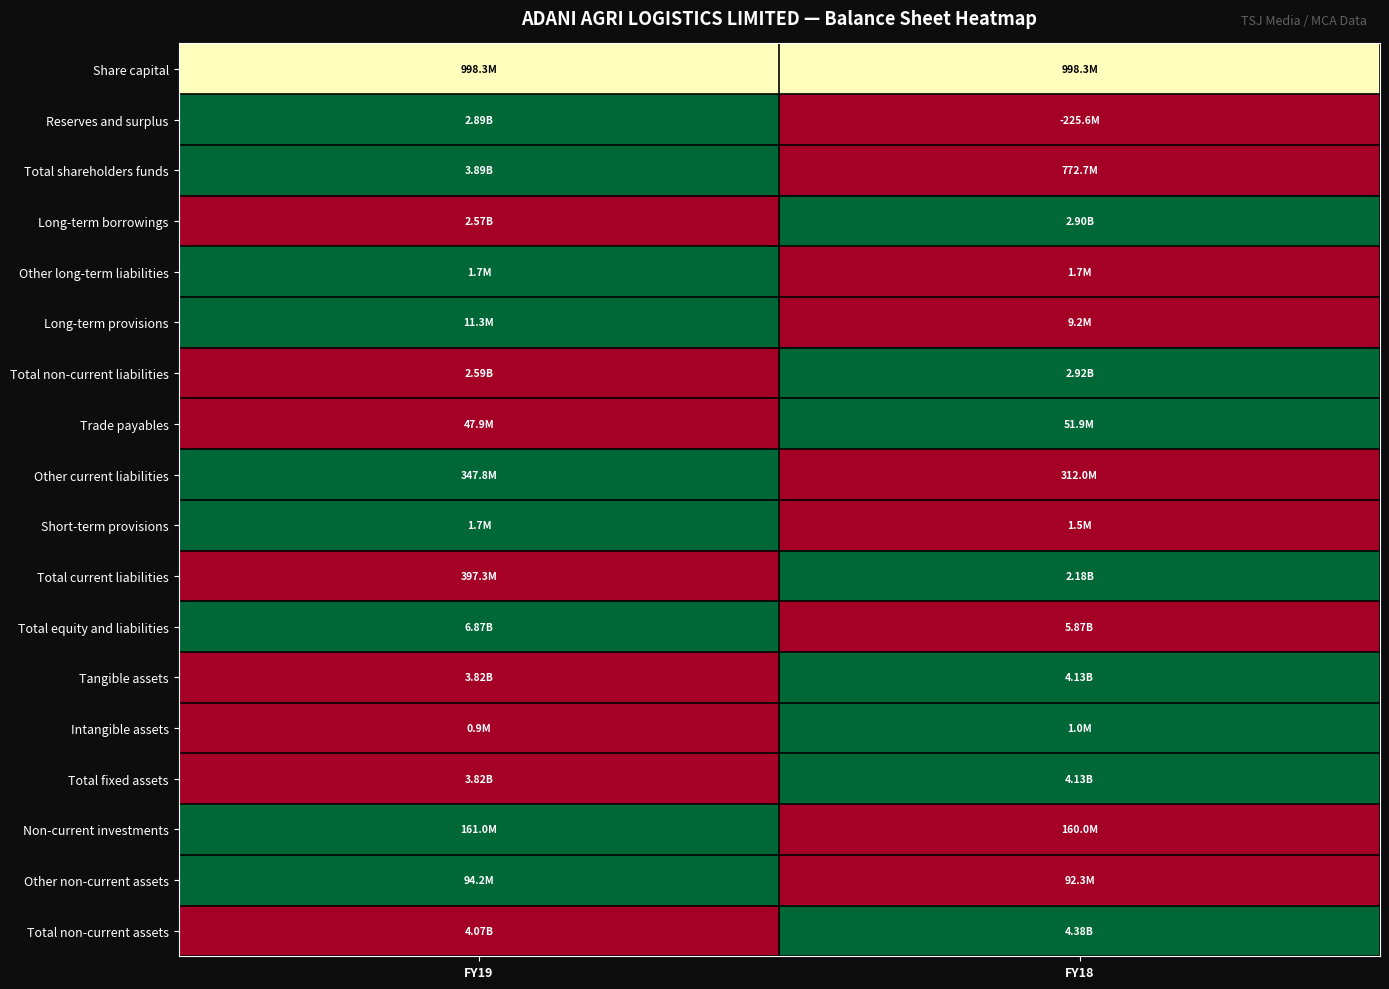

Reading left to right, extract all data points from this chart.

Share capital: FY19=0.5	FY18=0.5
Reserves and surplus: FY19=1.0	FY18=0.0
Total shareholders funds: FY19=1.0	FY18=0.0
Long-term borrowings: FY19=0.0	FY18=1.0
Other long-term liabilities: FY19=1.0	FY18=0.0
Long-term provisions: FY19=1.0	FY18=0.0
Total non-current liabilities: FY19=0.0	FY18=1.0
Trade payables: FY19=0.0	FY18=1.0
Other current liabilities: FY19=1.0	FY18=0.0
Short-term provisions: FY19=1.0	FY18=0.0
Total current liabilities: FY19=0.0	FY18=1.0
Total equity and liabilities: FY19=1.0	FY18=0.0
Tangible assets: FY19=0.0	FY18=1.0
Intangible assets: FY19=0.0	FY18=1.0
Total fixed assets: FY19=0.0	FY18=1.0
Non-current investments: FY19=1.0	FY18=0.0
Other non-current assets: FY19=1.0	FY18=0.0
Total non-current assets: FY19=0.0	FY18=1.0